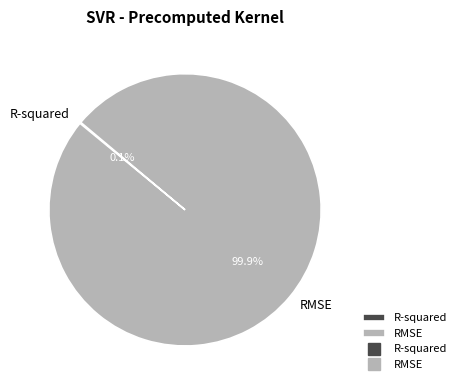

Which category has the biggest portion of the pie?

RMSE